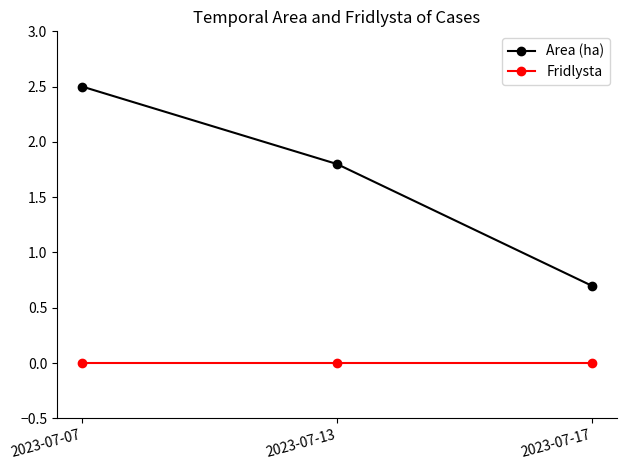

What are all the series names shown in the legend?

Area (ha), Fridlysta